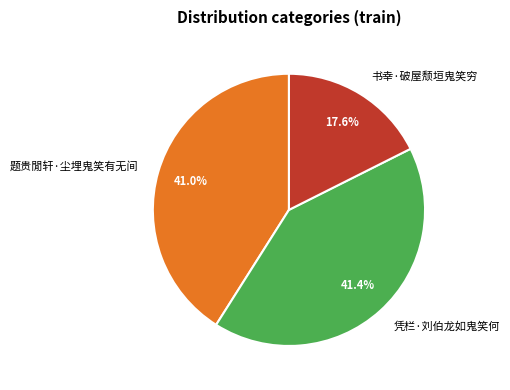

To the nearest percent, what is the difference between the largest and smallest slice percentages?

24%